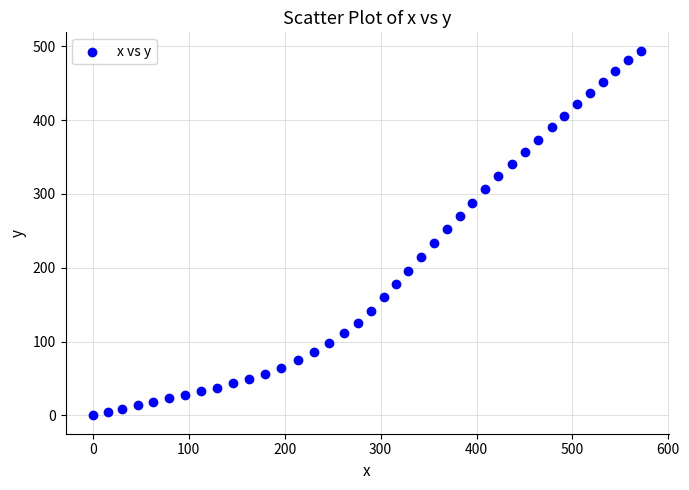

What is the range of X values (max minus min)?

571.7